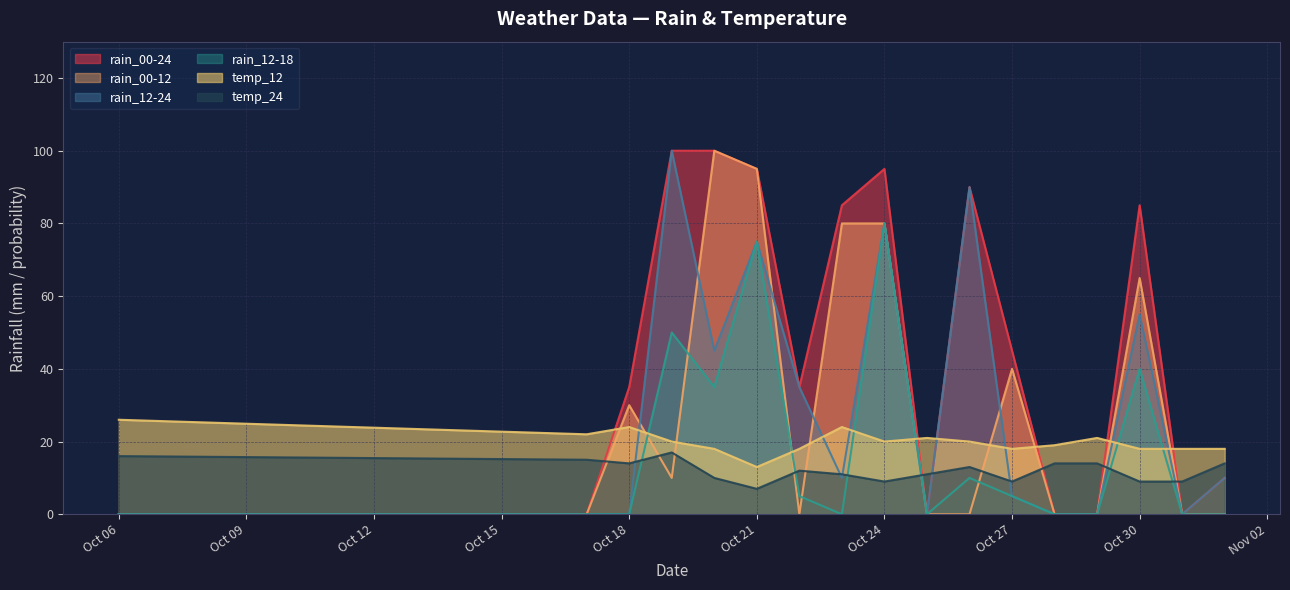

Which series has the largest total across all categories?

rain_00-24